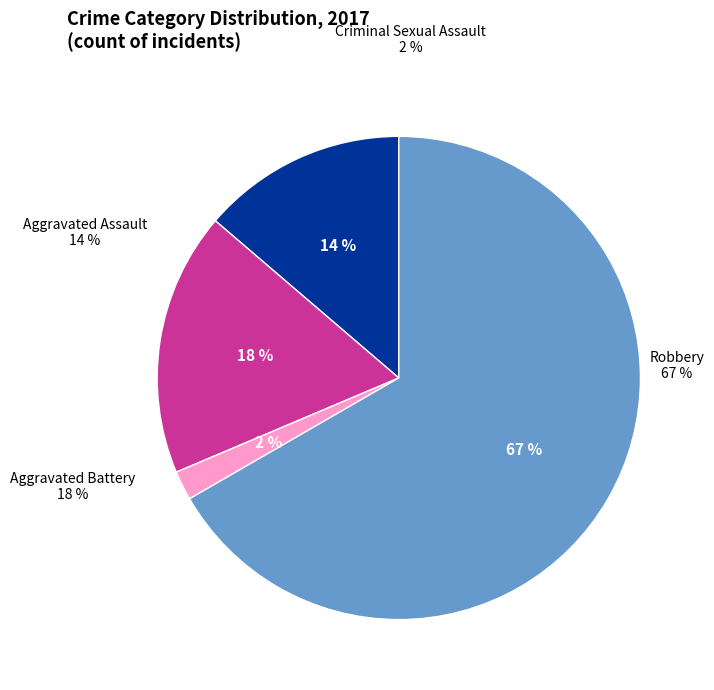

What is the total percentage of Aggravated Battery and Criminal Sexual Assault?

19.6%